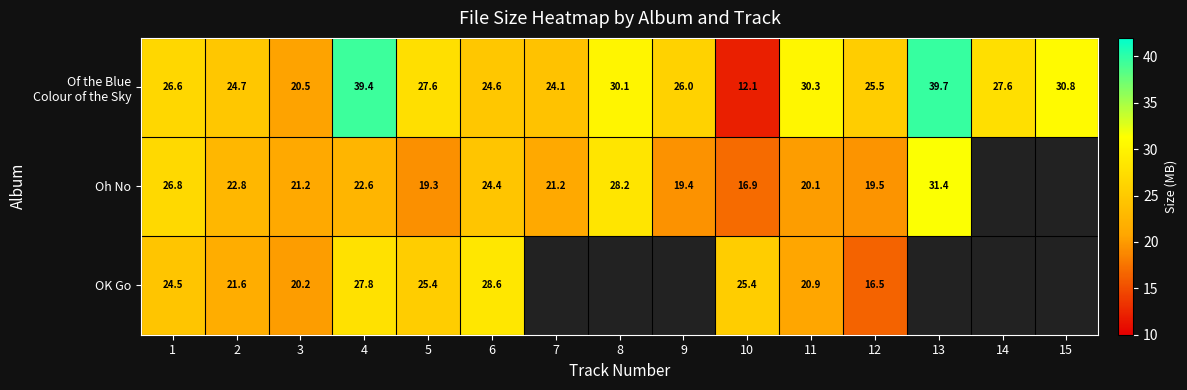

Is it true that OK Go equals 6.3 at 12?

False